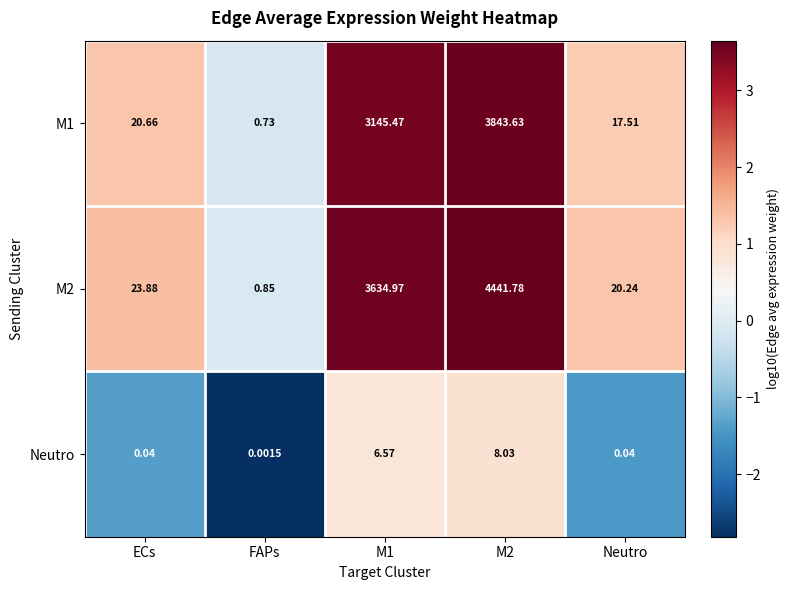

Is the value of M1 at FAPs greater than the value of M2 at FAPs?

No